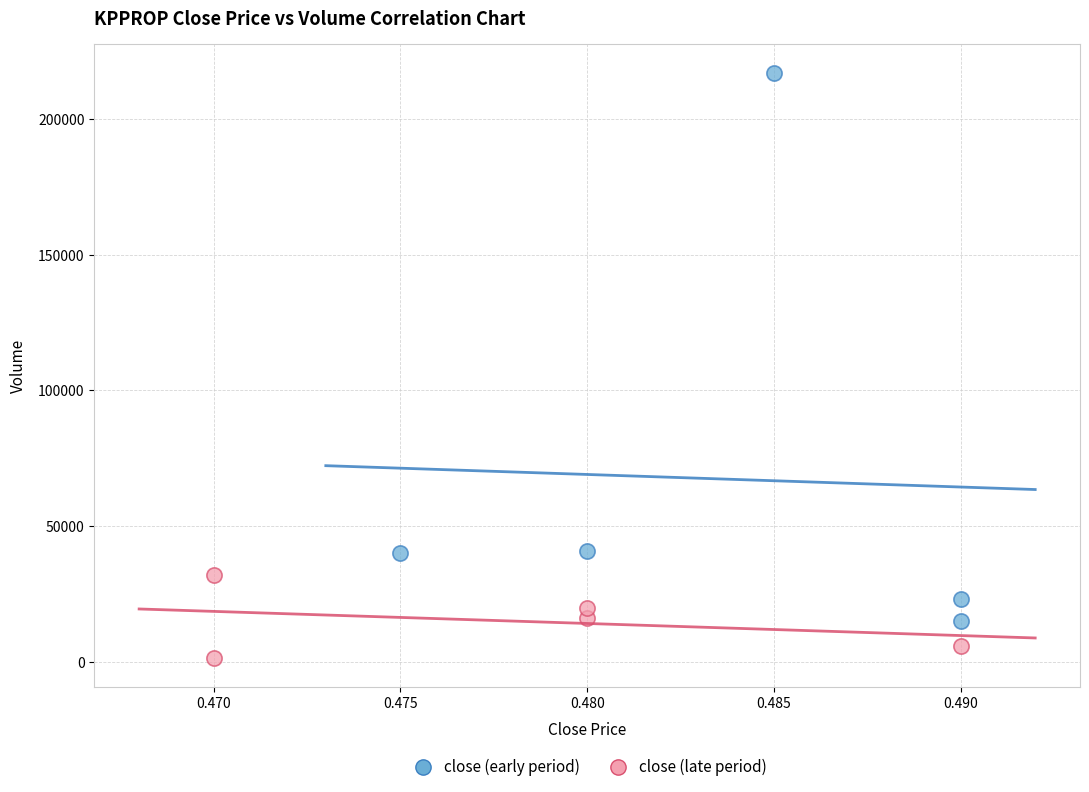

Which series has the largest Y range (max minus min)?

close (early period)